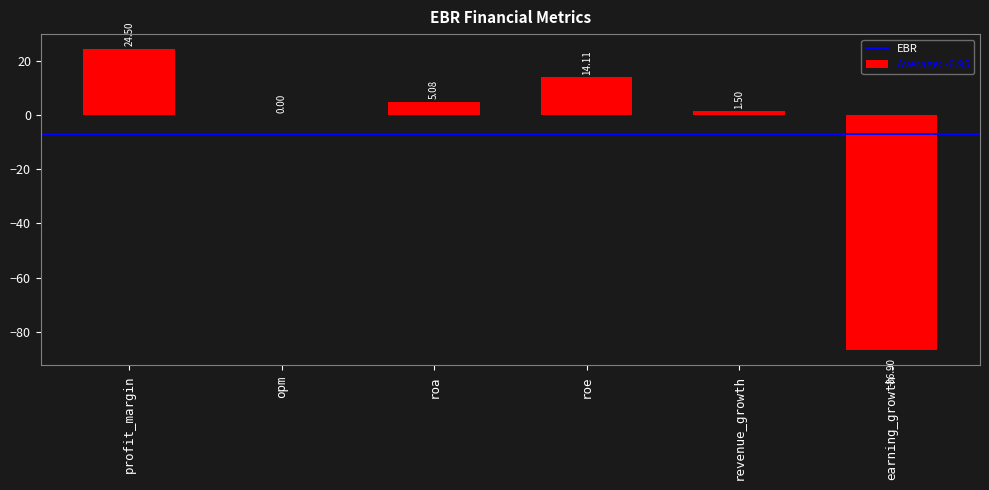

Is it true that the value at roe is 5.1?

False